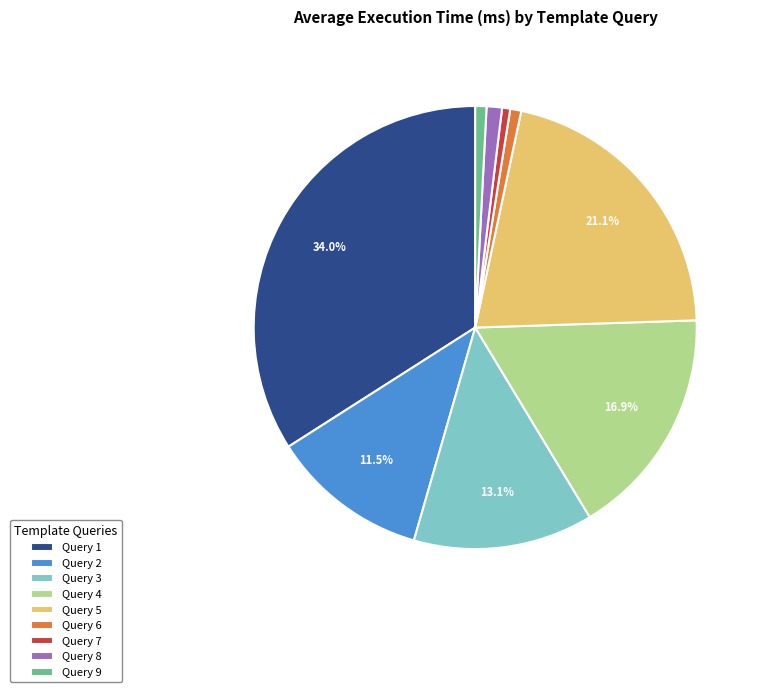

True or false: Query 8 accounts for 1% of the total.

True